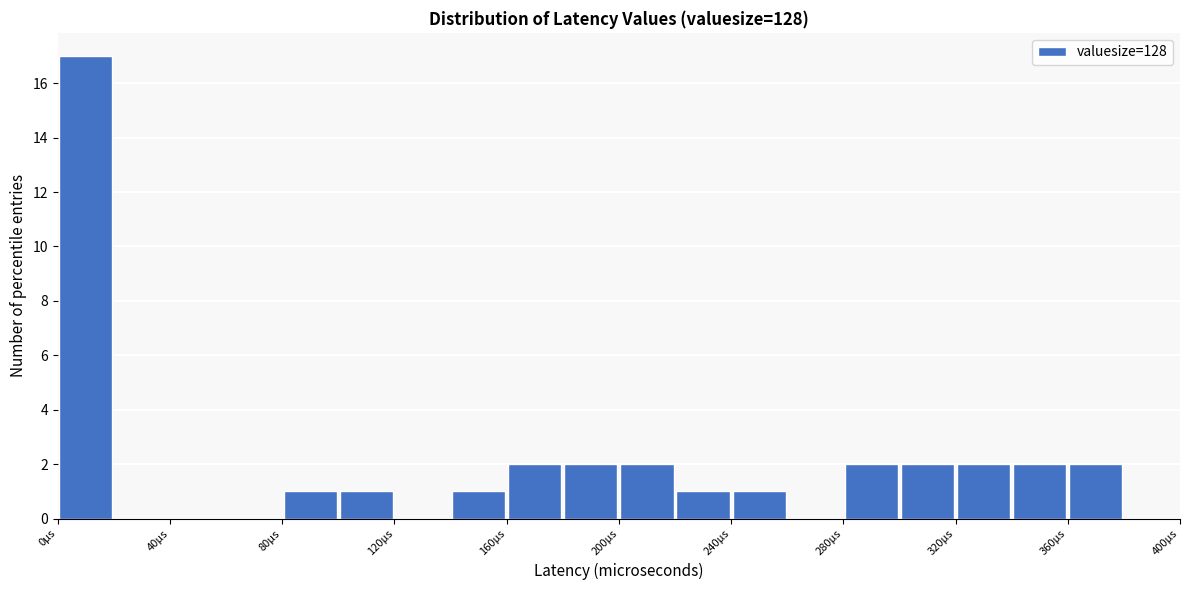

Over which range of the x-axis is the bar tallest?

0 to 20